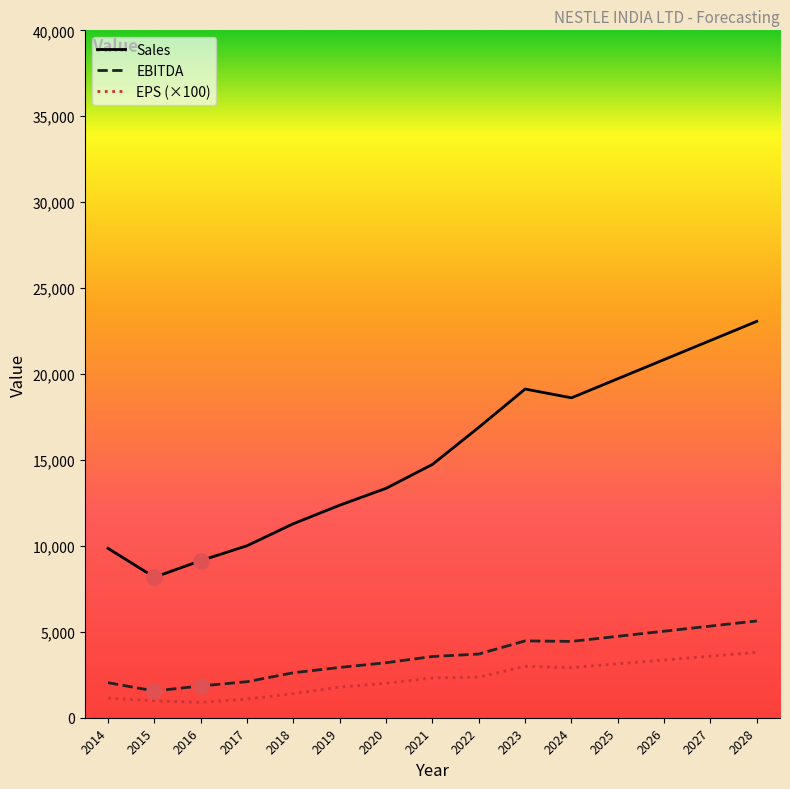

At how many categories does at least one series exceed 7447?

15